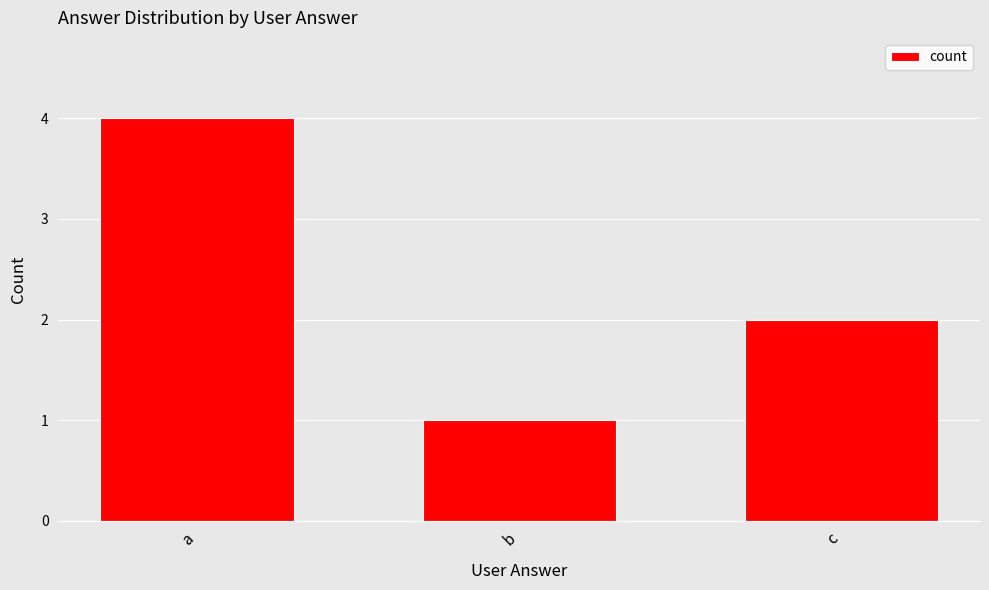

What is the greatest value displayed?

4